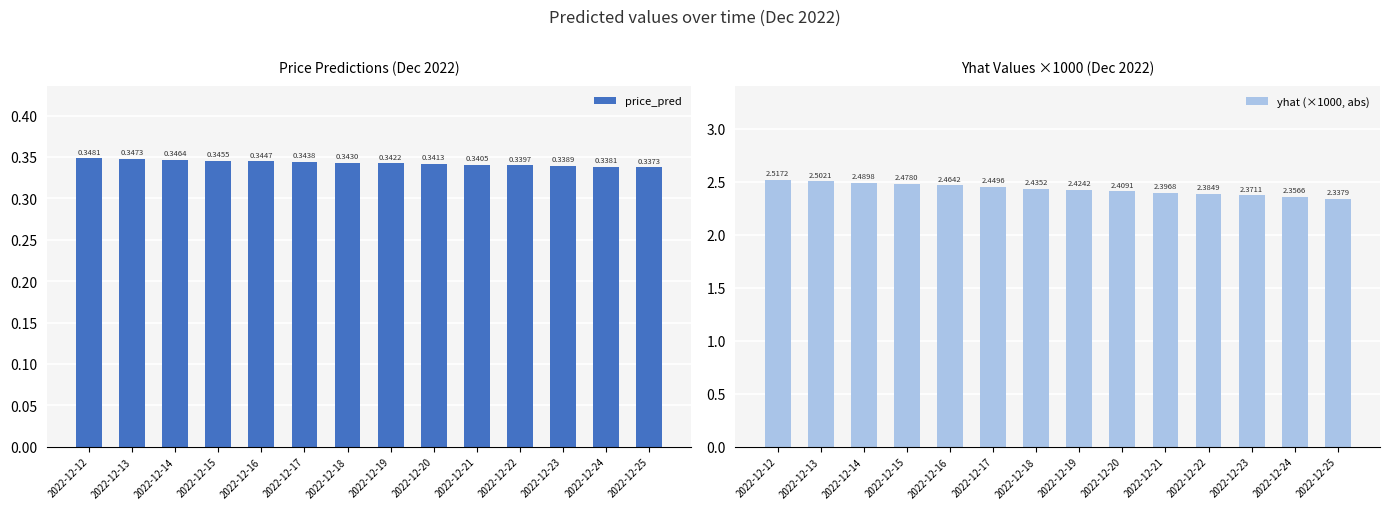

What is the value of the price_pred bar at the 11th from the left?

0.3